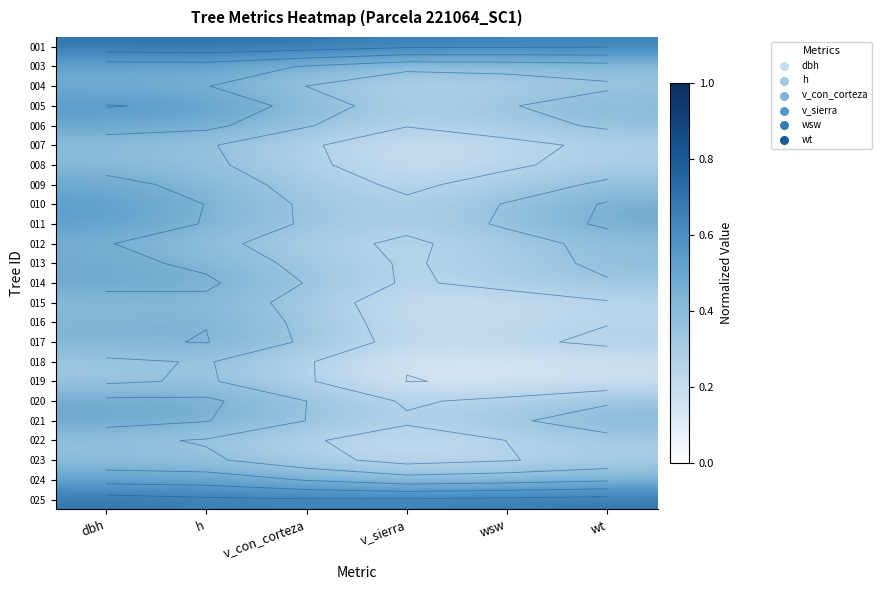

Between v_sierra and wt, which is larger?

v_sierra